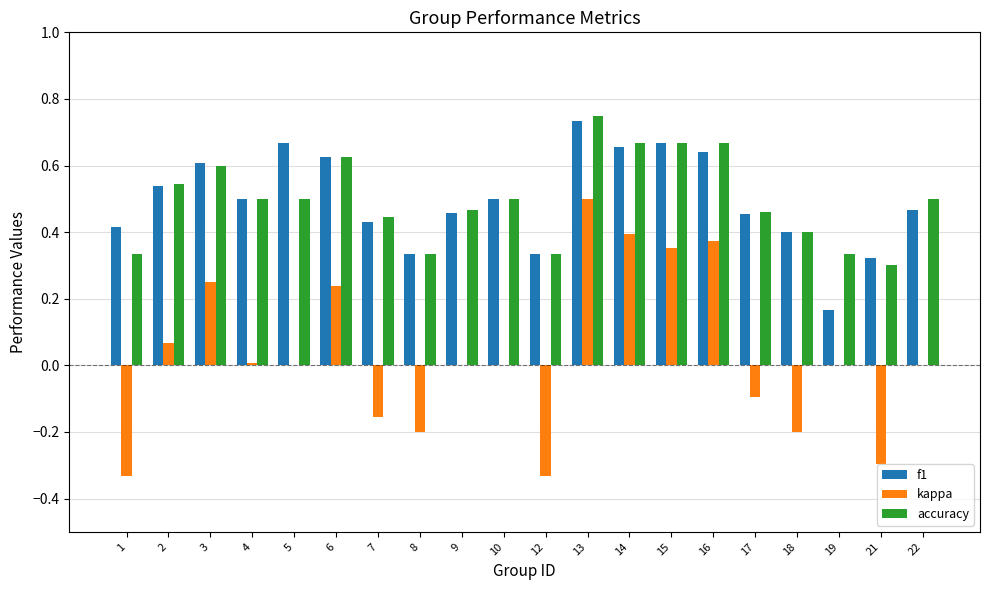

Which category has the highest value in the kappa series?

13